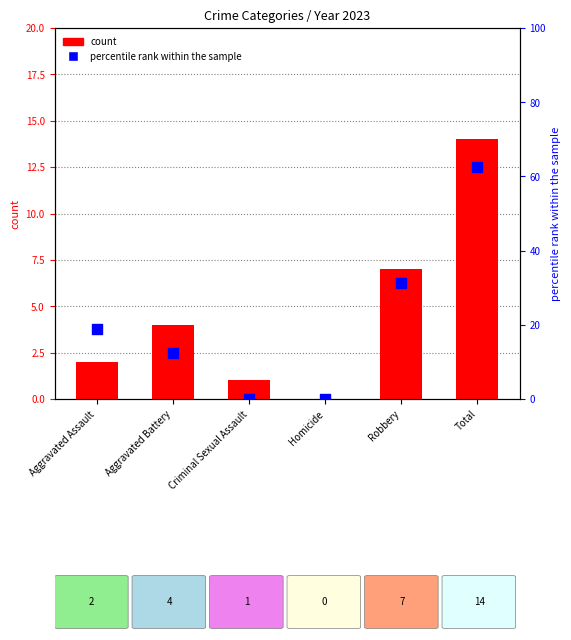

What are all the series names shown in the legend?

count, percentile rank within the sample